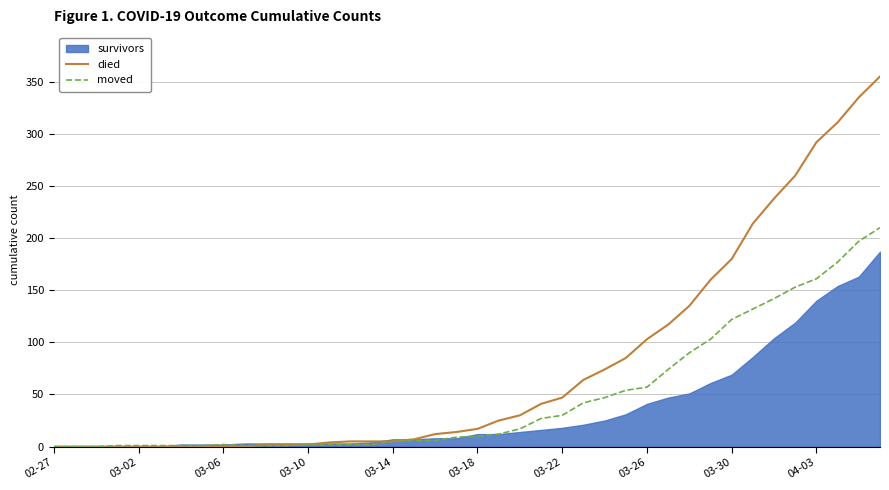

Is it true that moved equals -117 at 02-27?

False